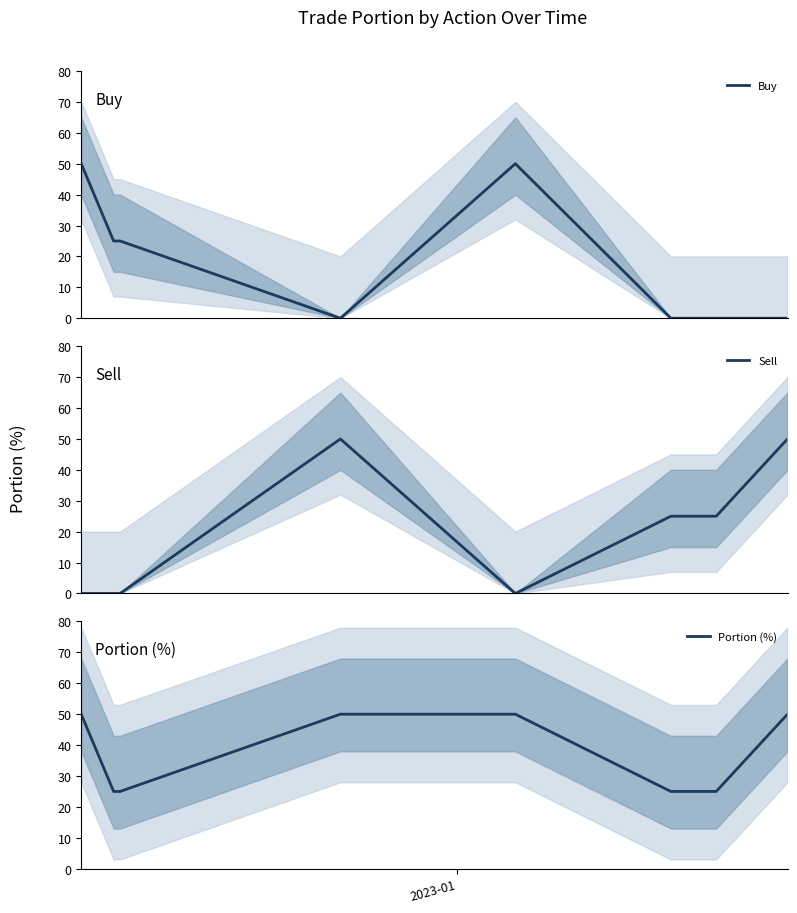

Which series has the widest spread of values?

Buy